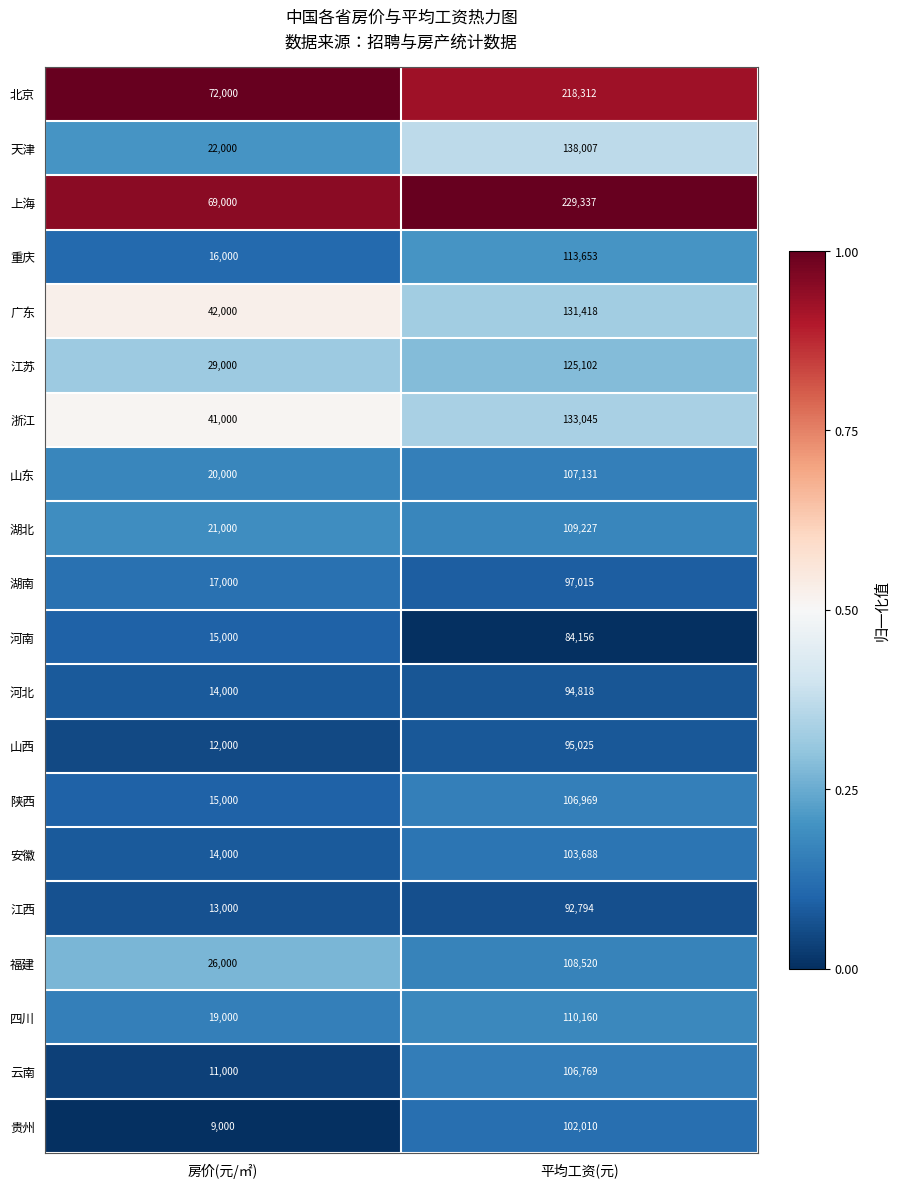

Rank the series by their maximum value, from lowest to highest.

河南, 江西, 河北, 山西, 湖南, 贵州, 安徽, 云南, 陕西, 山东, 福建, 湖北, 四川, 重庆, 江苏, 广东, 浙江, 天津, 北京, 上海